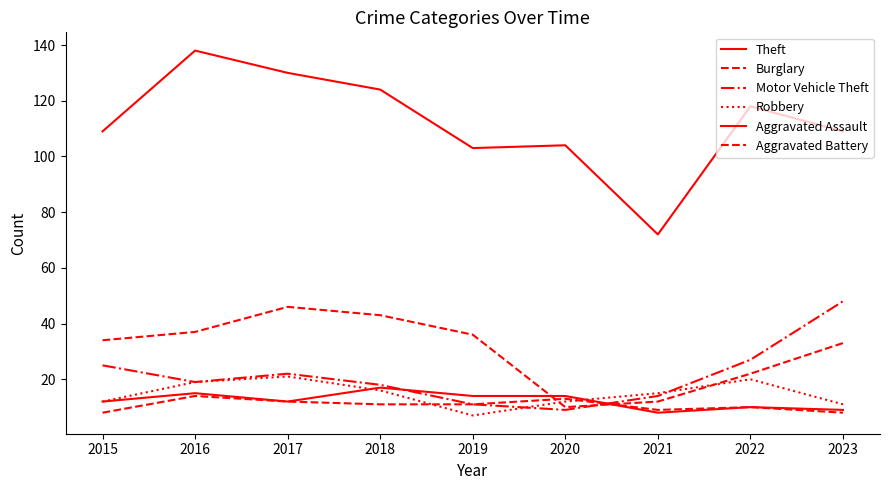

At which label is Motor Vehicle Theft closest to 28?

2022